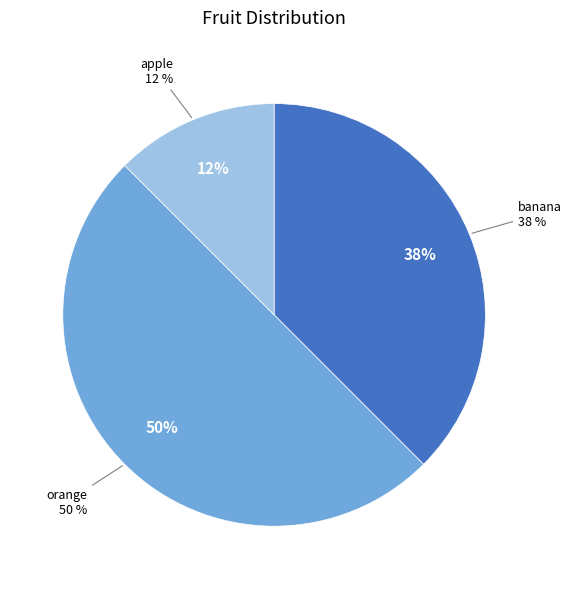

Is there a majority slice in this chart?

No